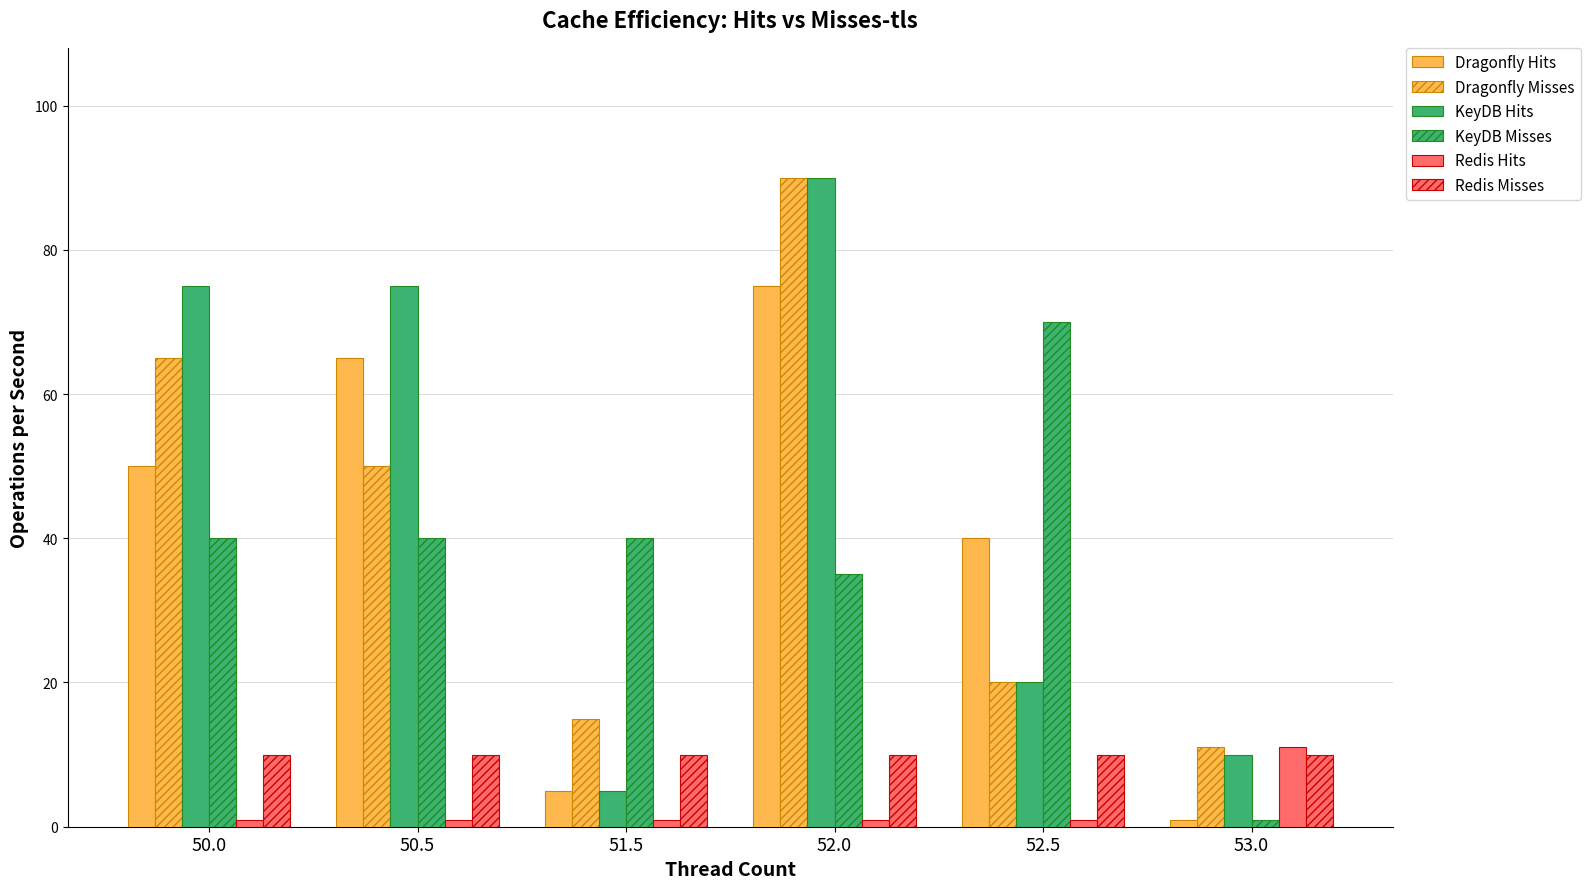

How many distinct data groups are displayed?

6